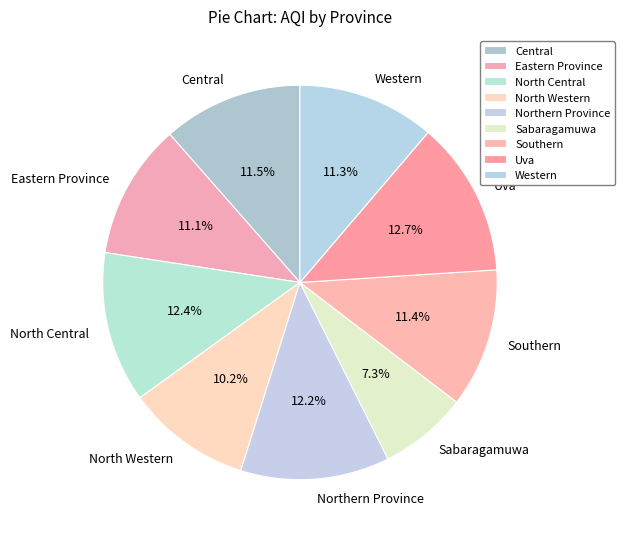

How many slices are in this pie chart?

9